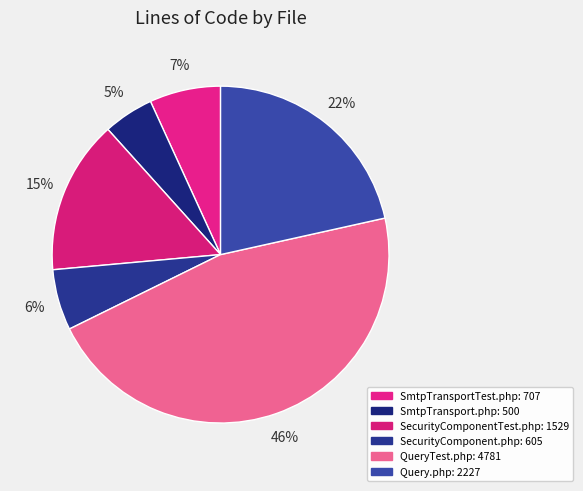

Which slice is the largest?

QueryTest.php